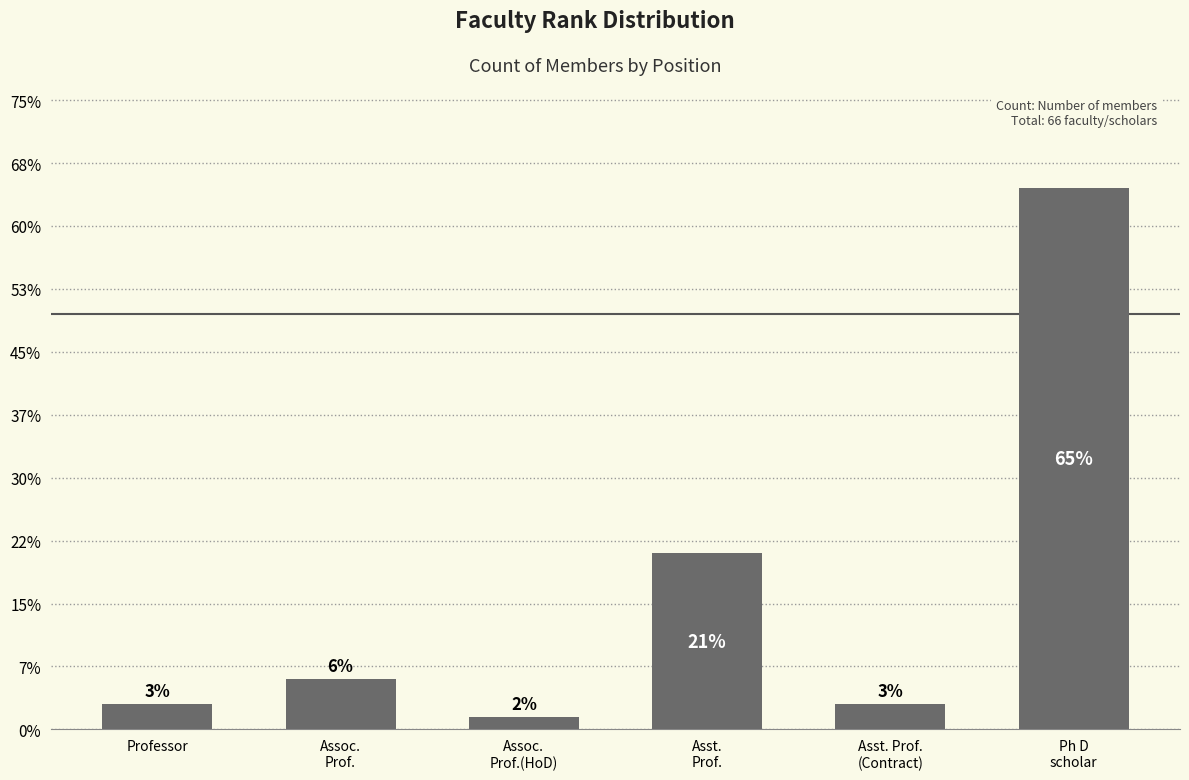

Are the bars horizontal?

No